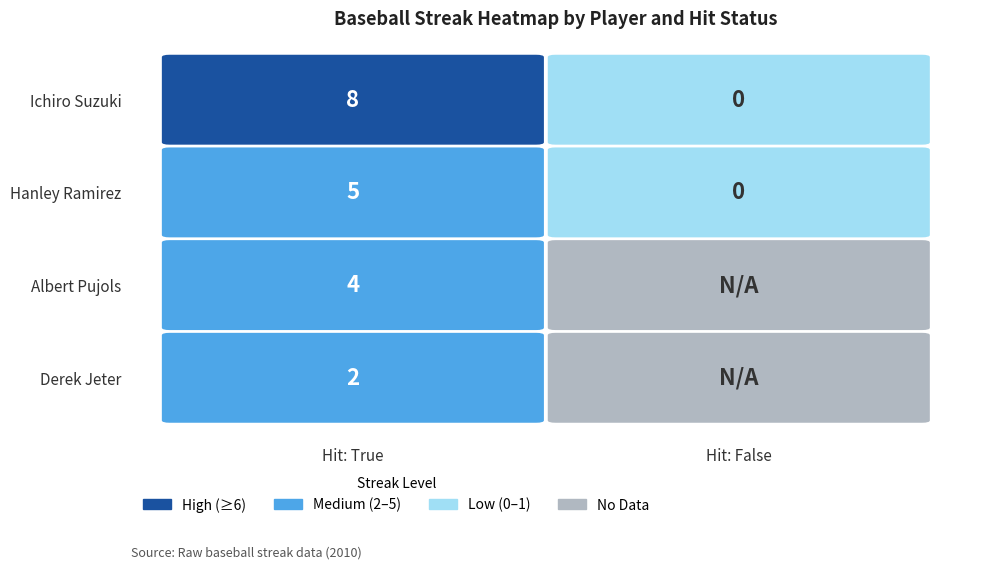

The Hanley Ramirez series shows 0 at False. True or false?

True